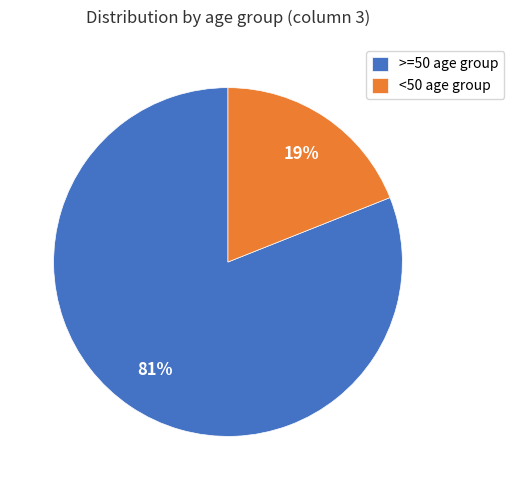

Is there a majority slice in this chart?

Yes